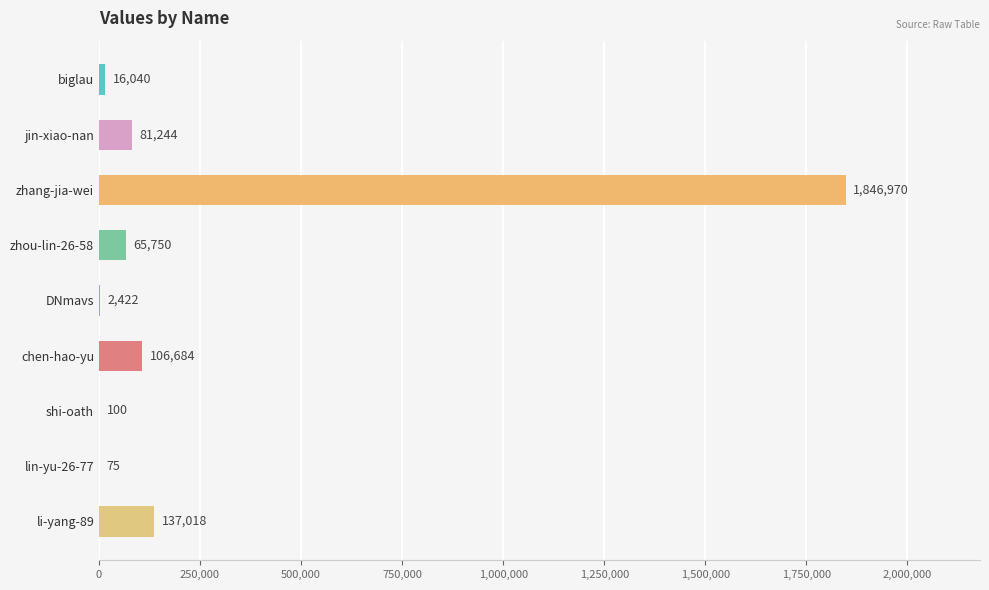

What is the change in value from shi-oath to lin-yu-26-77?

-25